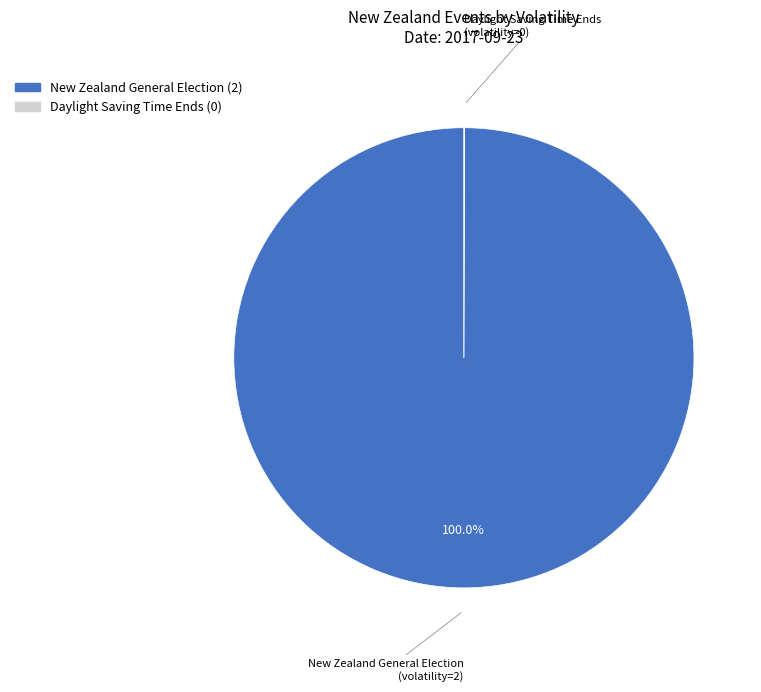

To the nearest percent, what is the average slice percentage?

50%